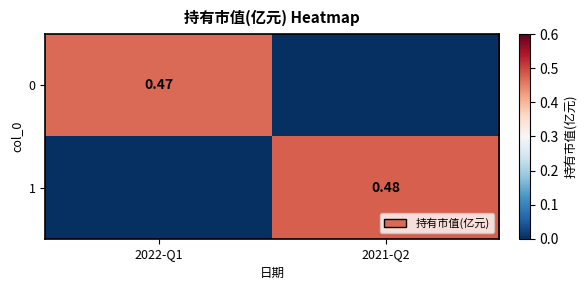

Between 2022-Q1 and 2021-Q2, which series saw the biggest shift?

1